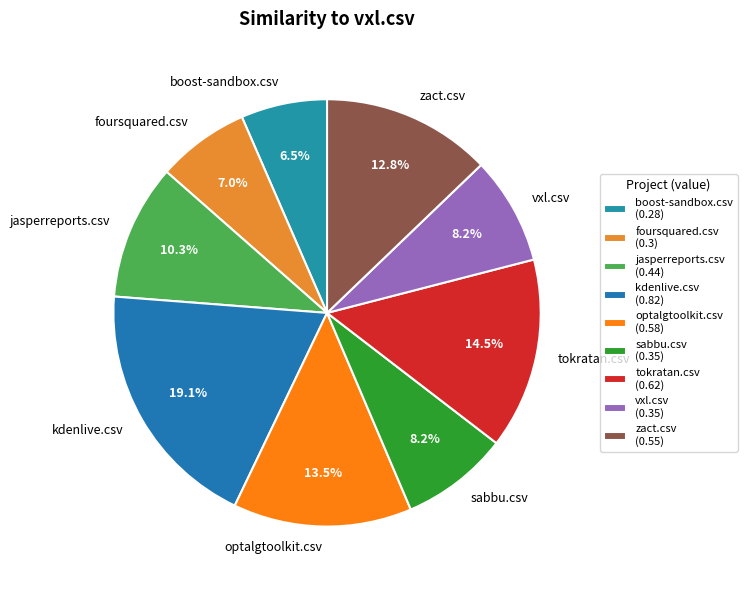

To the nearest percent, what portion does foursquared.csv represent?

7%